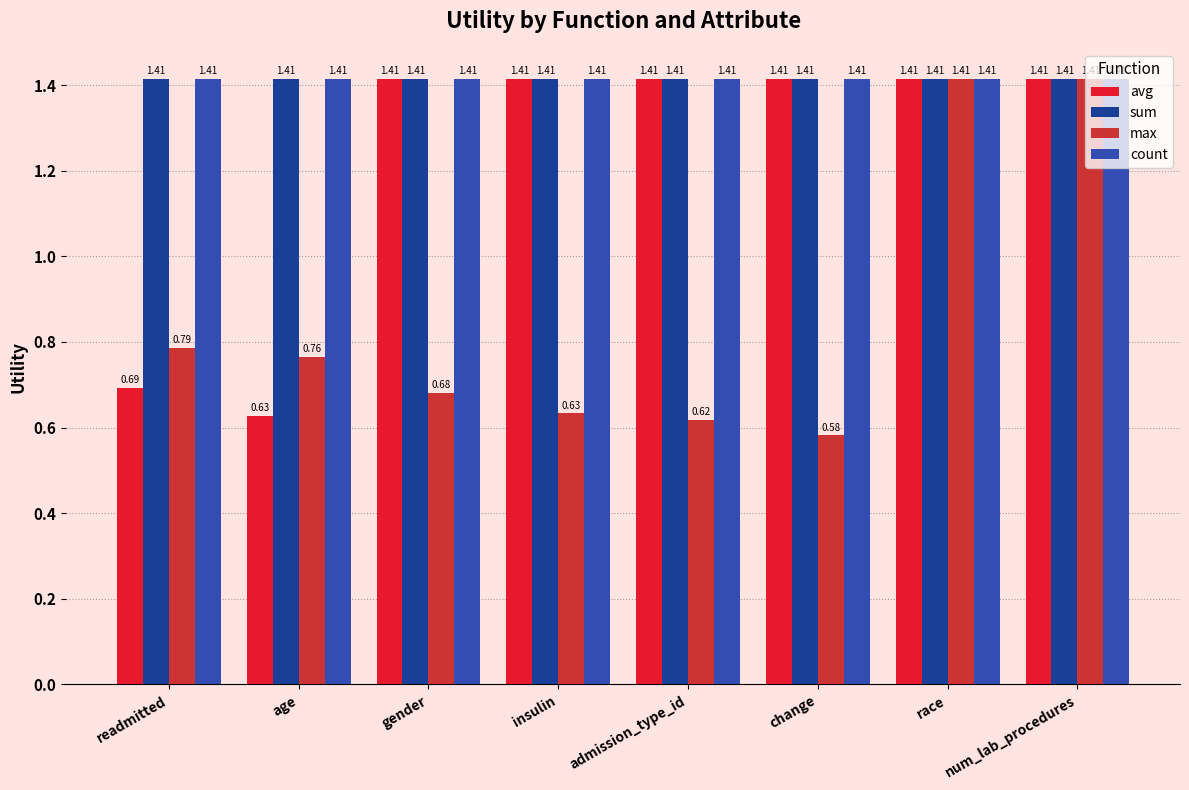

Reading right to left, list all the values displayed in this chart.

avg: 1.4	1.4	1.4	1.4	1.4	1.4	0.6	0.7
sum: 1.4	1.4	1.4	1.4	1.4	1.4	1.4	1.4
max: 1.4	1.4	0.6	0.6	0.6	0.7	0.8	0.8
count: 1.4	1.4	1.4	1.4	1.4	1.4	1.4	1.4